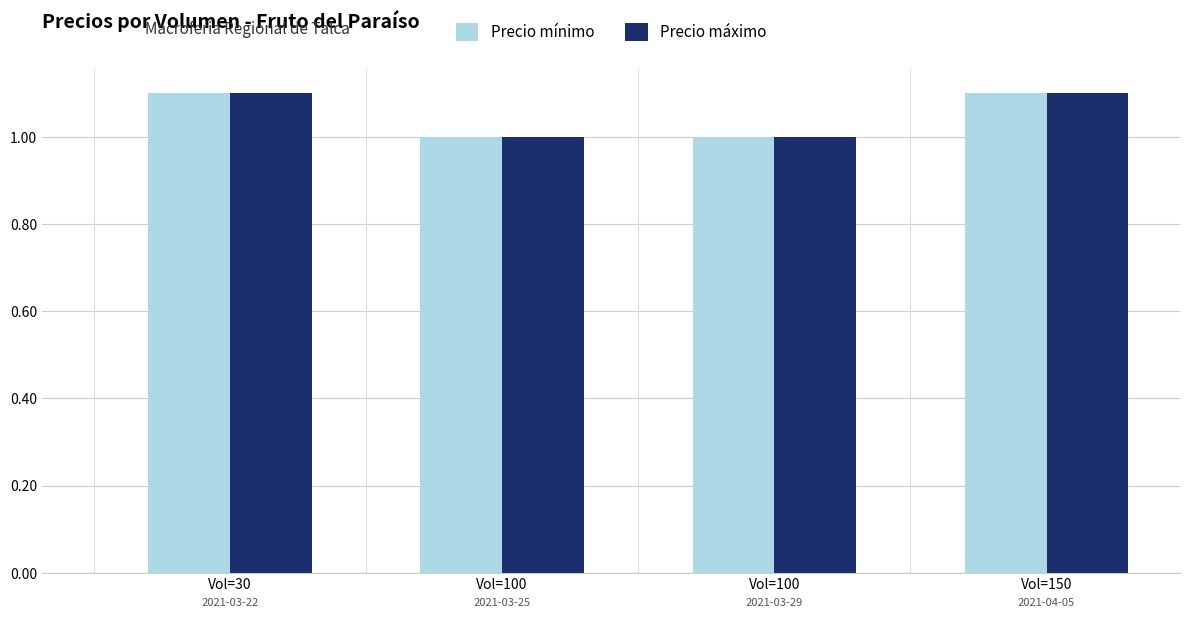

Does the chart contain stacked bars?

No